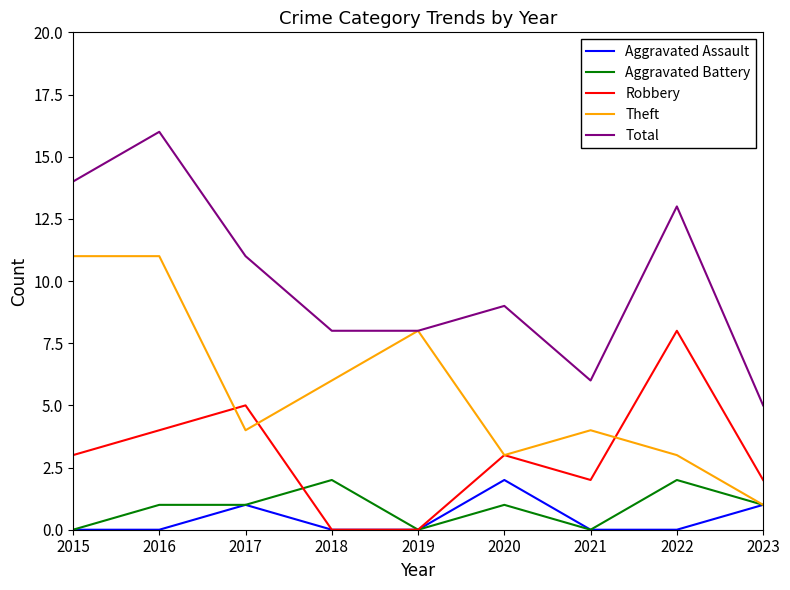

What is the difference between the Aggravated Battery values at 2019 and 2022?

2